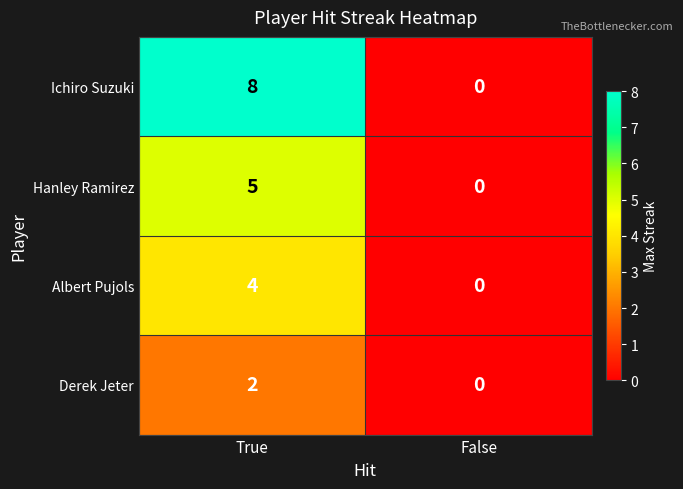

List the series in order of their peak value, lowest first.

Derek Jeter, Albert Pujols, Hanley Ramirez, Ichiro Suzuki